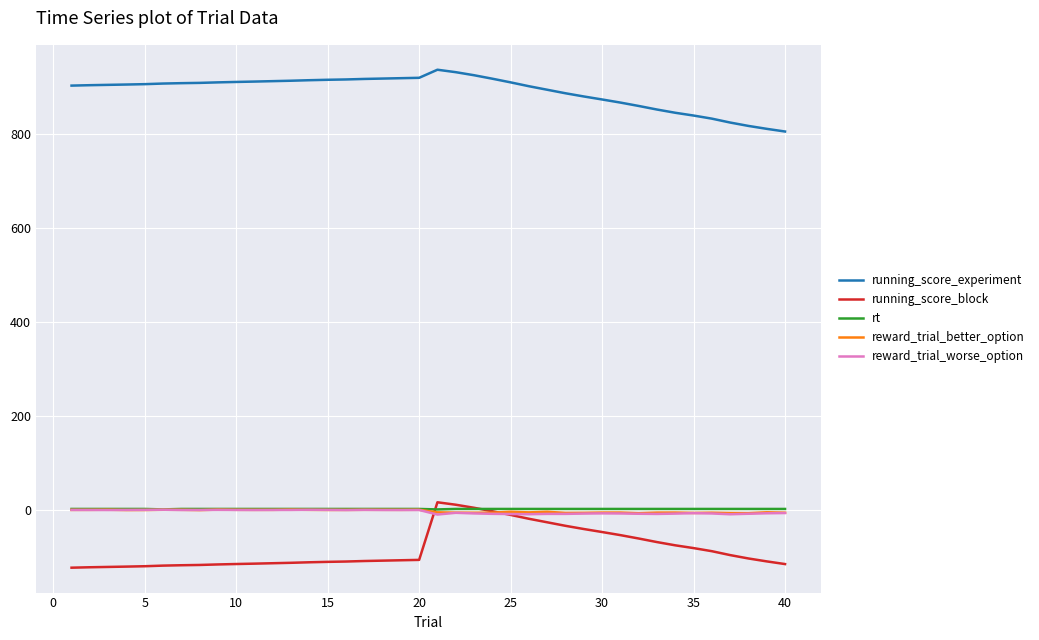

True or false: reward_trial_worse_option and running_score_experiment cross at least once.

False